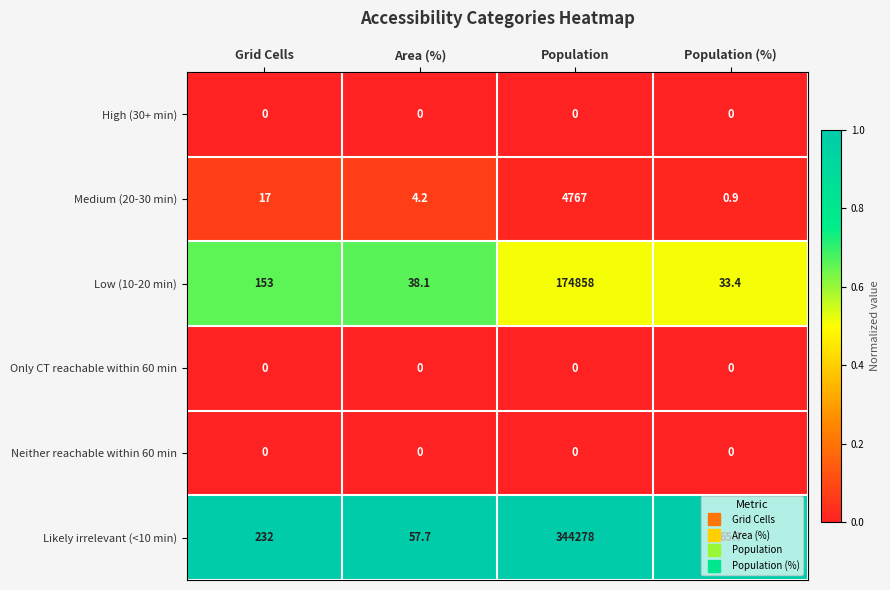

List the labels in order of Likely irrelevant (<10 min) value, largest first.

Population, Grid Cells, Population (%), Area (%)